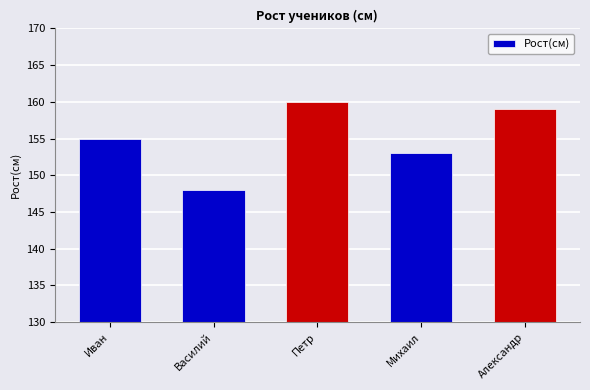

How many distinct data groups are displayed?

1